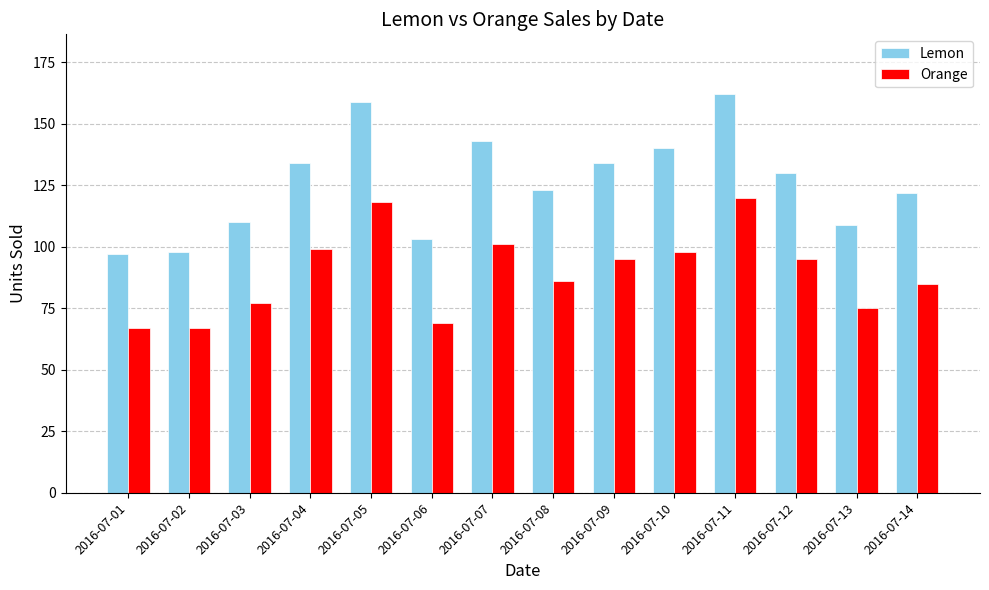

Rank the series by their average value, from highest to lowest.

Lemon, Orange